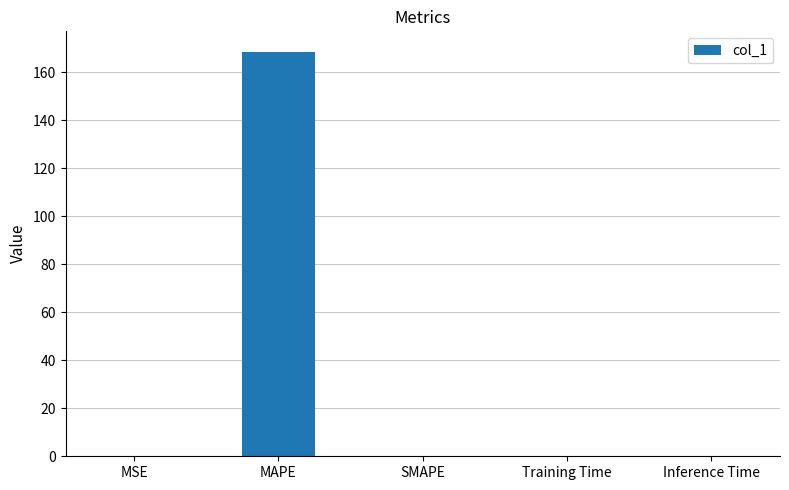

What is the change in value from MAPE to SMAPE?

-168.6